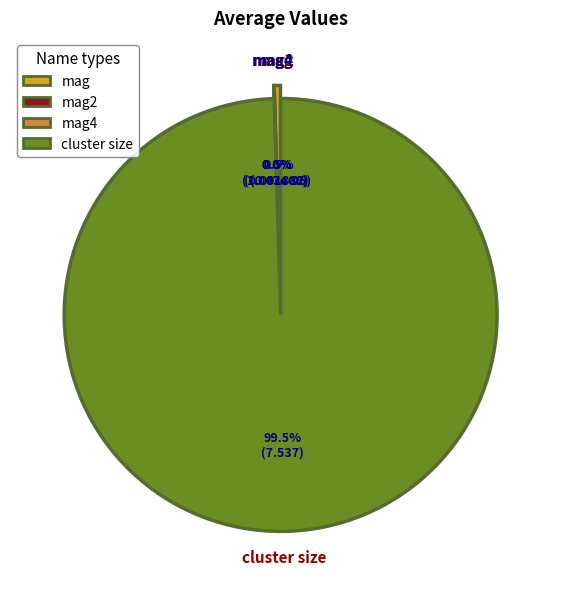

Rank the categories by value from lowest to highest.

mag4, mag2, mag, cluster size